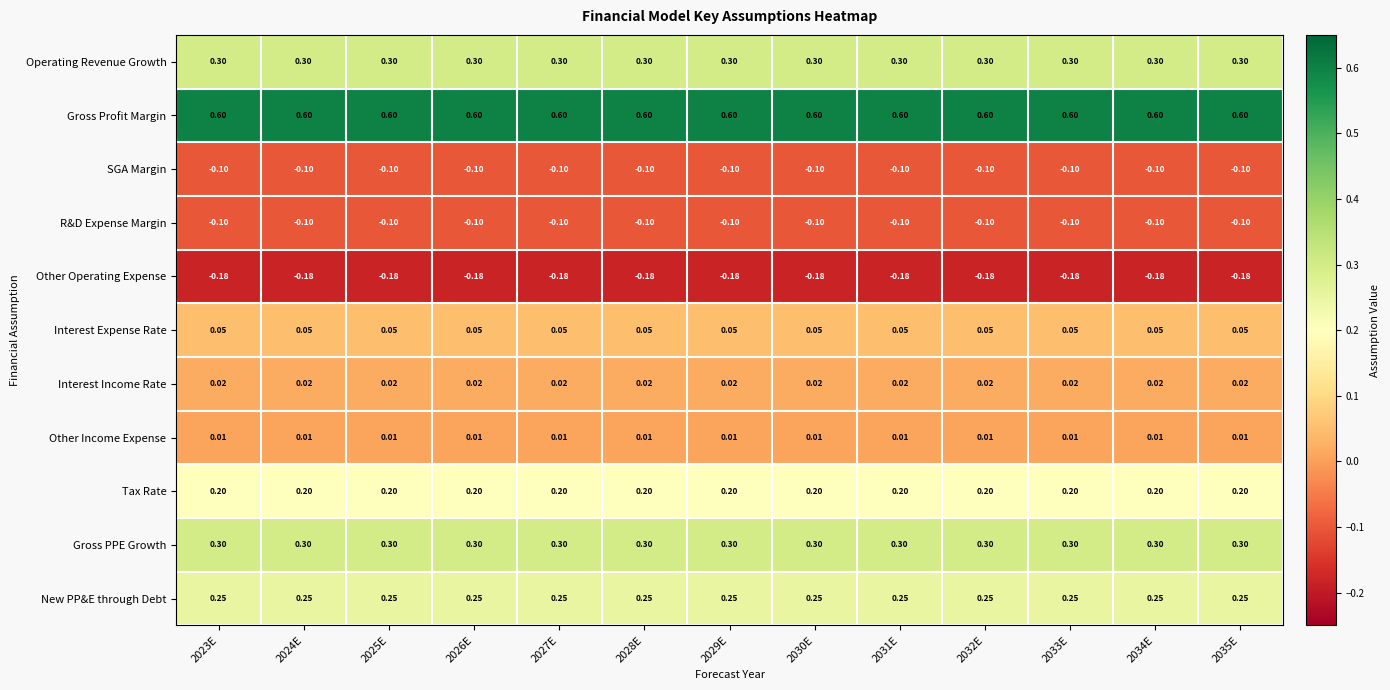

Is the value of Other Operating Expense at 2035E greater than the value of Gross Profit Margin at 2023E?

No